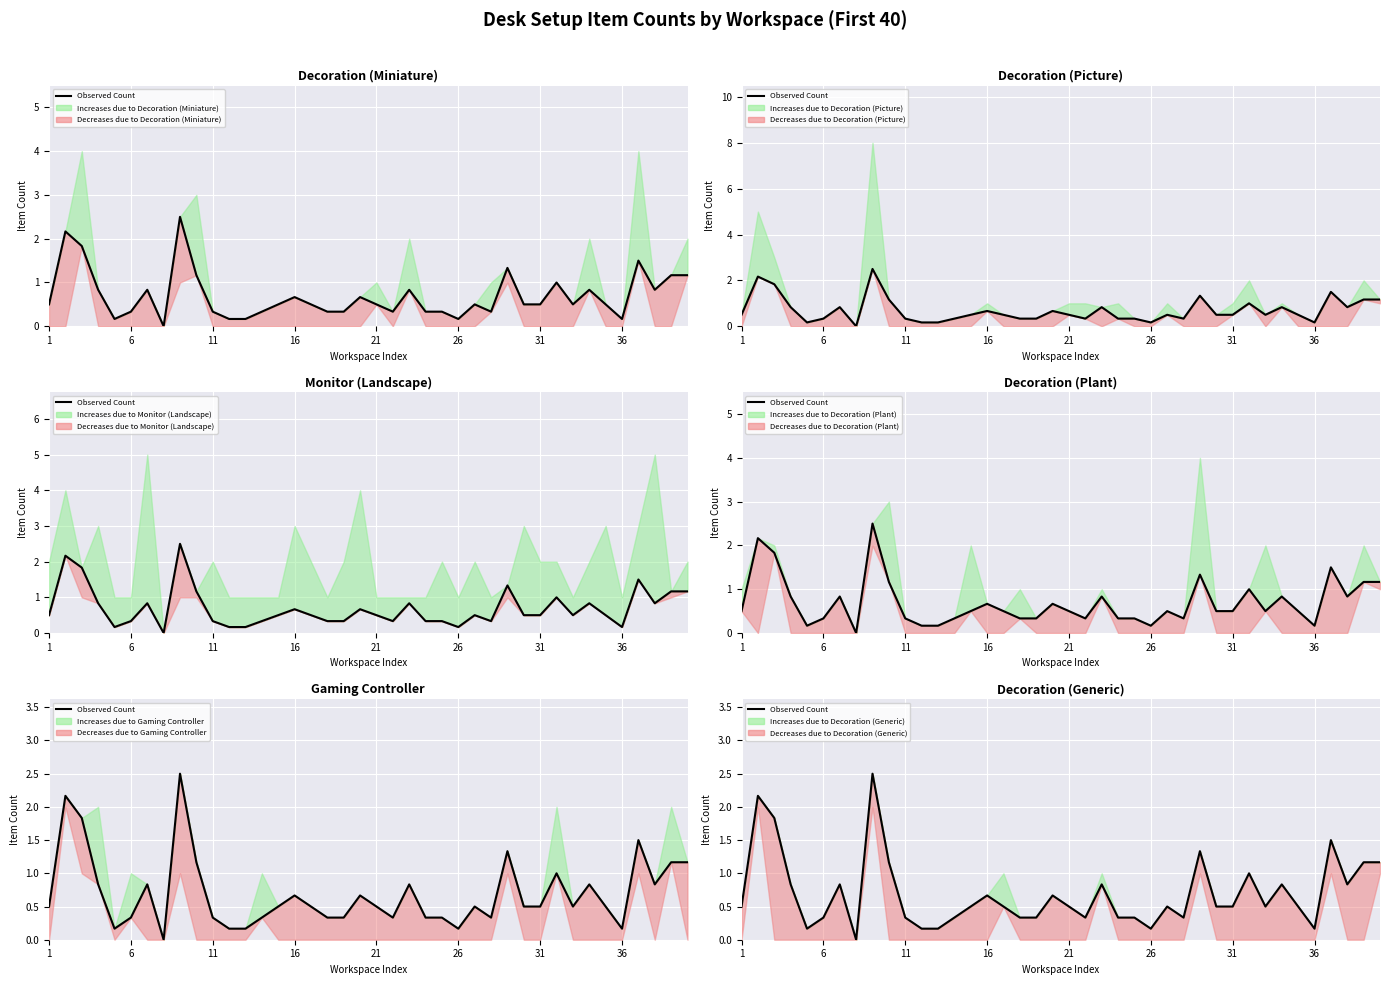

What is the change in value from 17 to 25?

-0.2